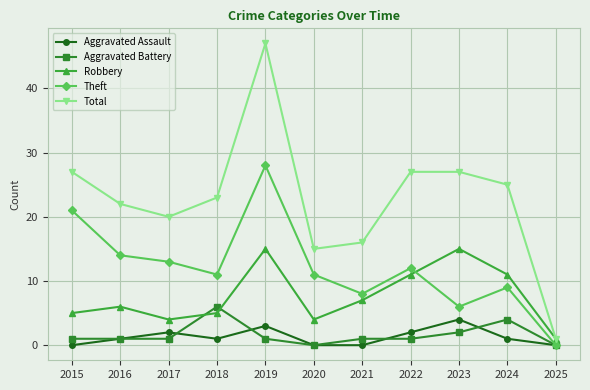

Where is the first local minimum for Theft?

2018